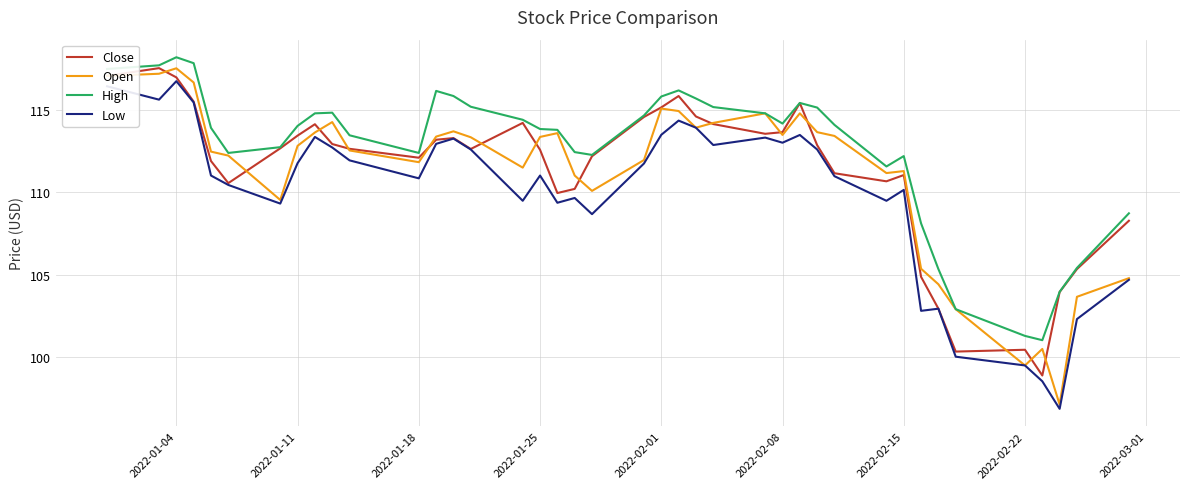

What is the minimum value for Open?

97.1